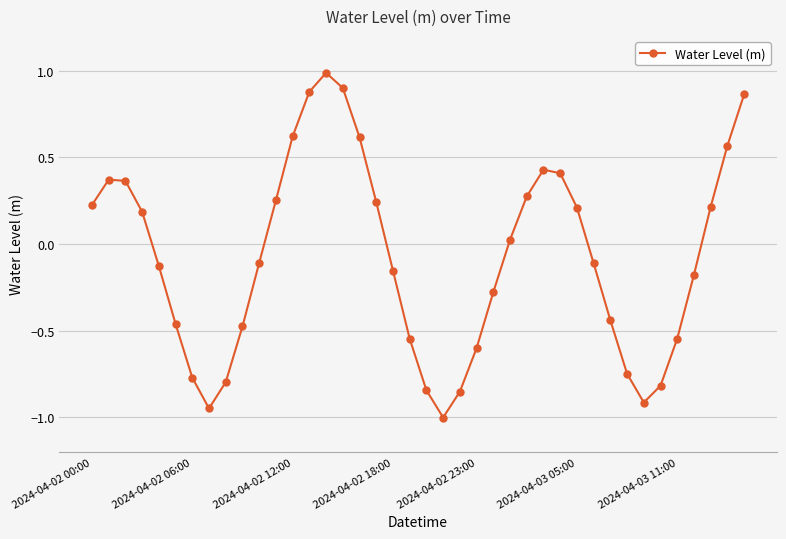

What is the value of the 22nd point from the left?

-1.0